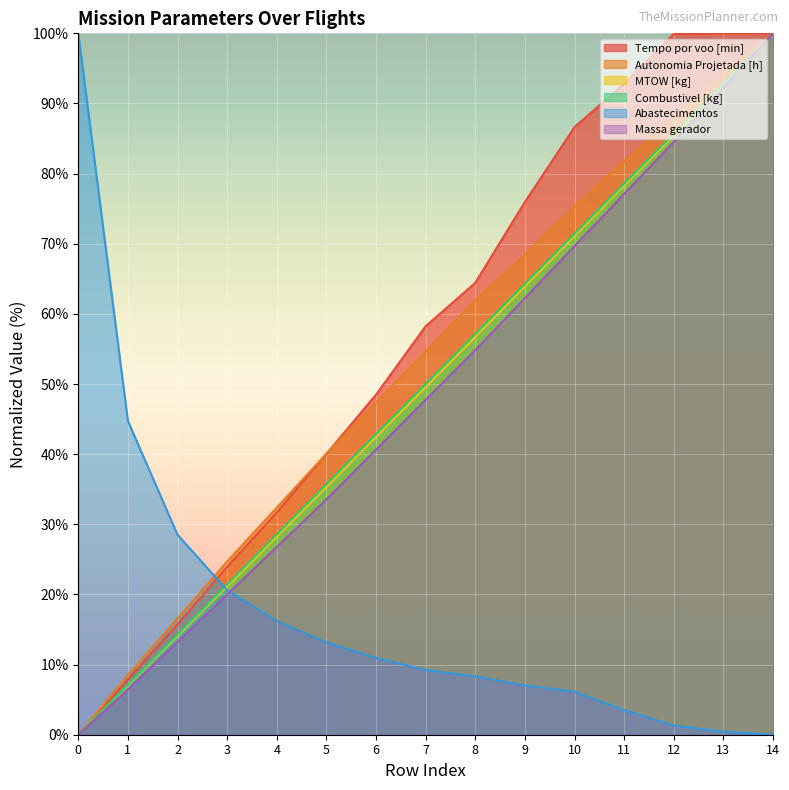

Which category has the highest value across all series?

14